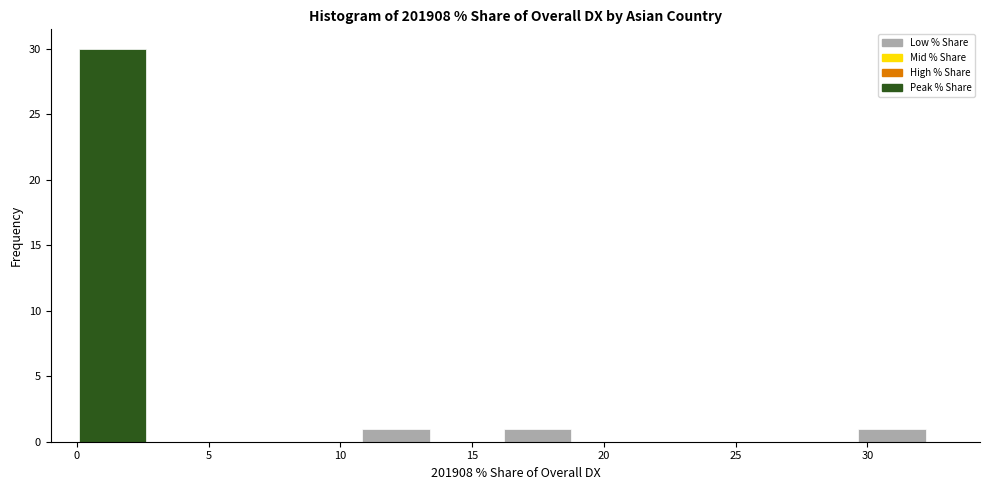

What is the height of the bar covering 11.0 to 13.5 on the x-axis? Neither the bar edges nor the heights are printed on the chart, so give them approximately, as read against the axes.

1